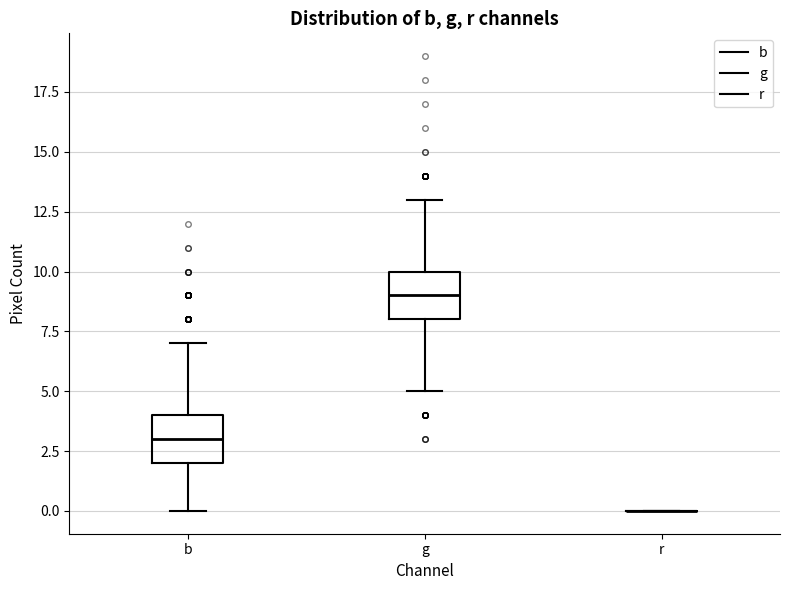

Reading left to right, transcribe this box plot: for each box, give where its median line is, the range the box spans, and where its two whiskers end, as read against the y-axis. The values are not printed on the chart, so give them approximately, as read against the axis.

b: median 3, box 2 to 4, whiskers 0 to 7
g: median 9, box 8 to 10, whiskers 5 to 13
r: box collapsed to a line at 0, whiskers 0 to 0